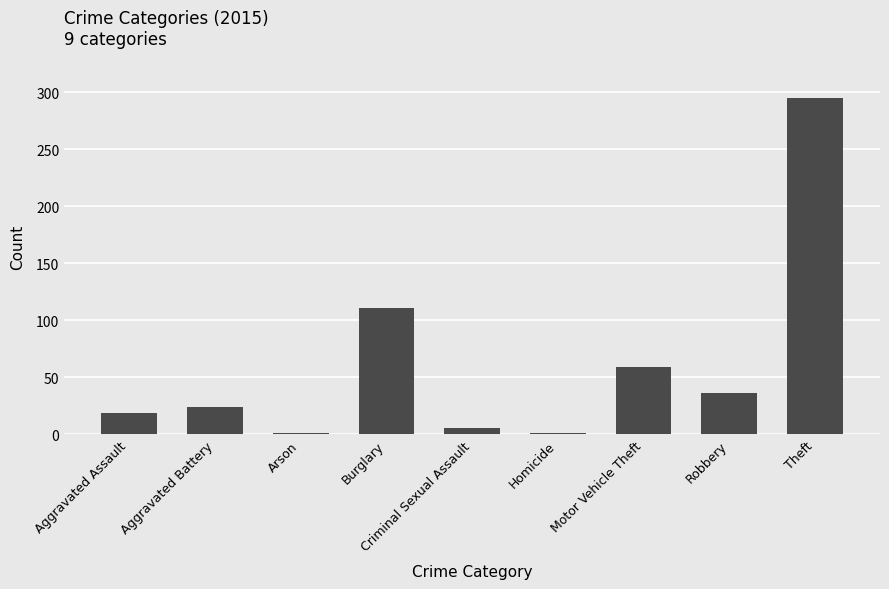

Between Aggravated Battery and Aggravated Assault, which is larger?

Aggravated Battery